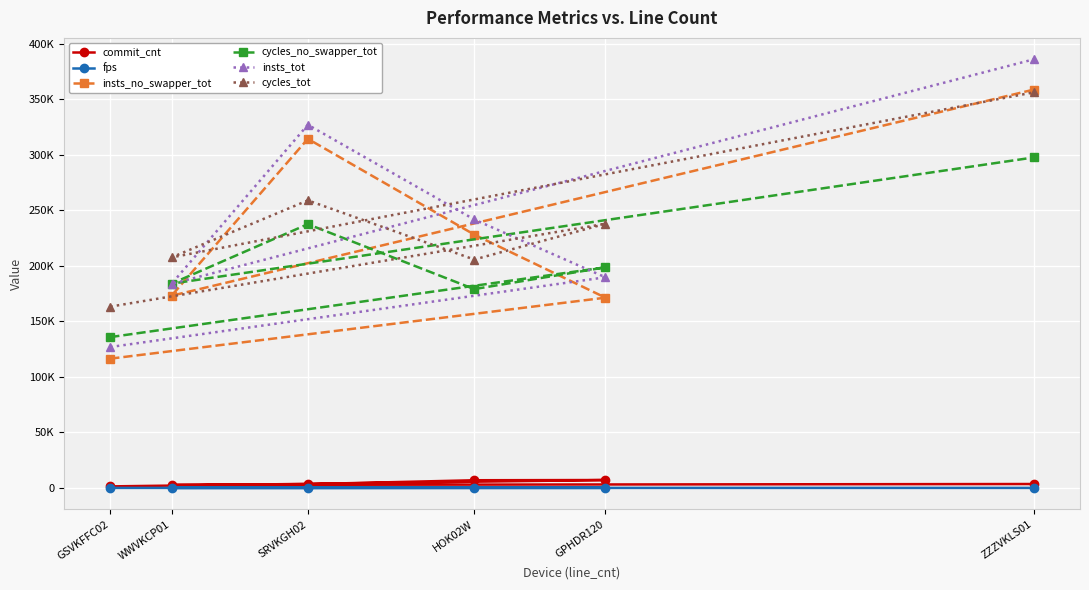

What is the sum of the insts_no_swapper_tot values at ZZZVKLS01 and GPHDR120?

530091.3